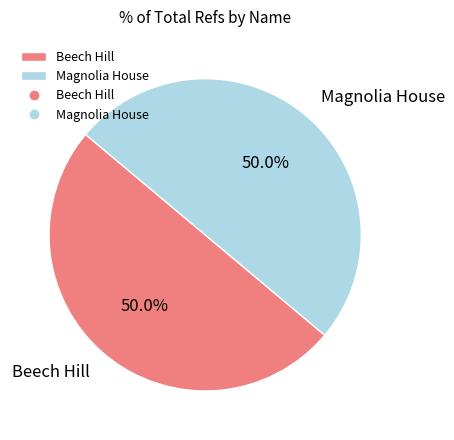

What is the ratio of the value at Beech Hill to the value at Magnolia House?

1.0